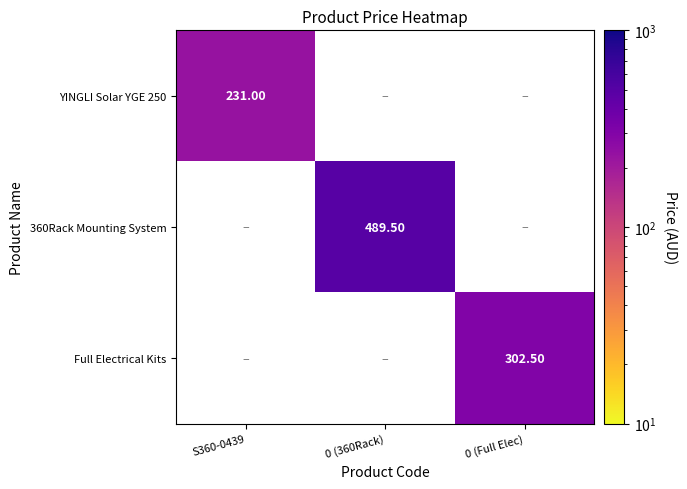

Is the value of YINGLI Solar YGE 250 at S360-0439 greater than the value of Full Electrical Kits at 0 (Full Elec)?

No